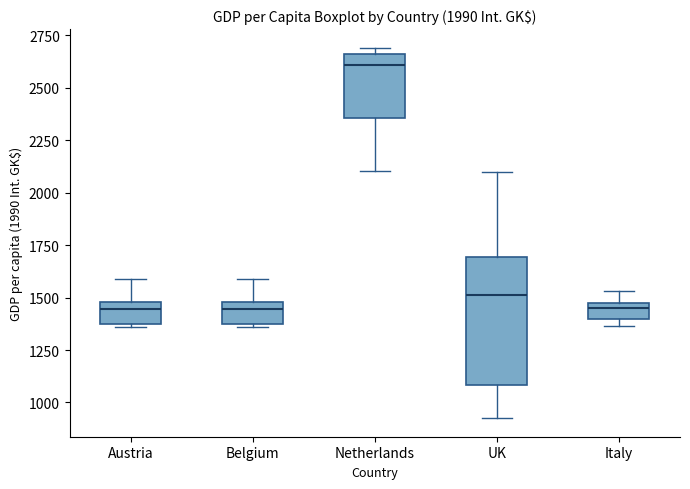

Comparing the boxes themselves (not the whiskers), which one is the tallest?

UK